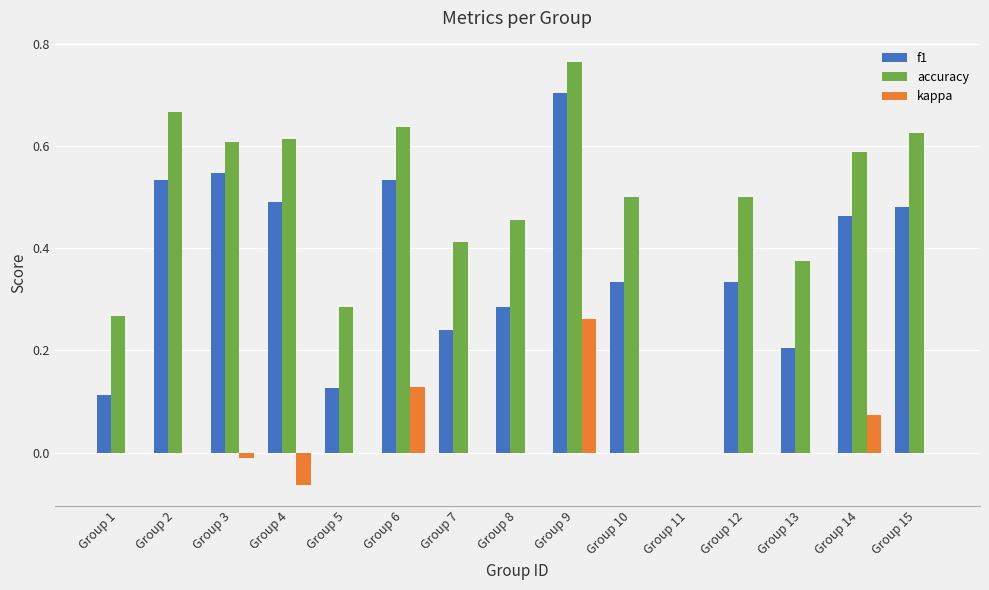

Where is accuracy nearest to the value 0?

Group 11